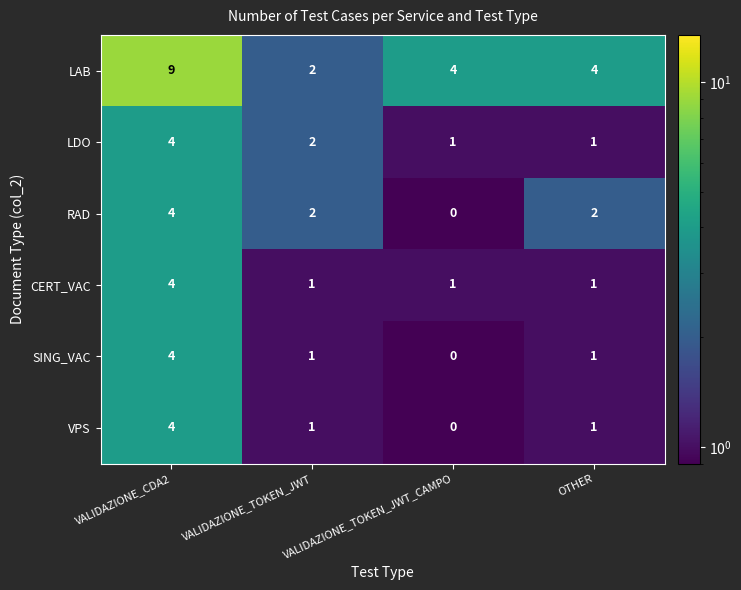

What is the sum of the LDO values at VALIDAZIONE_CDA2 and VALIDAZIONE_TOKEN_JWT?

6